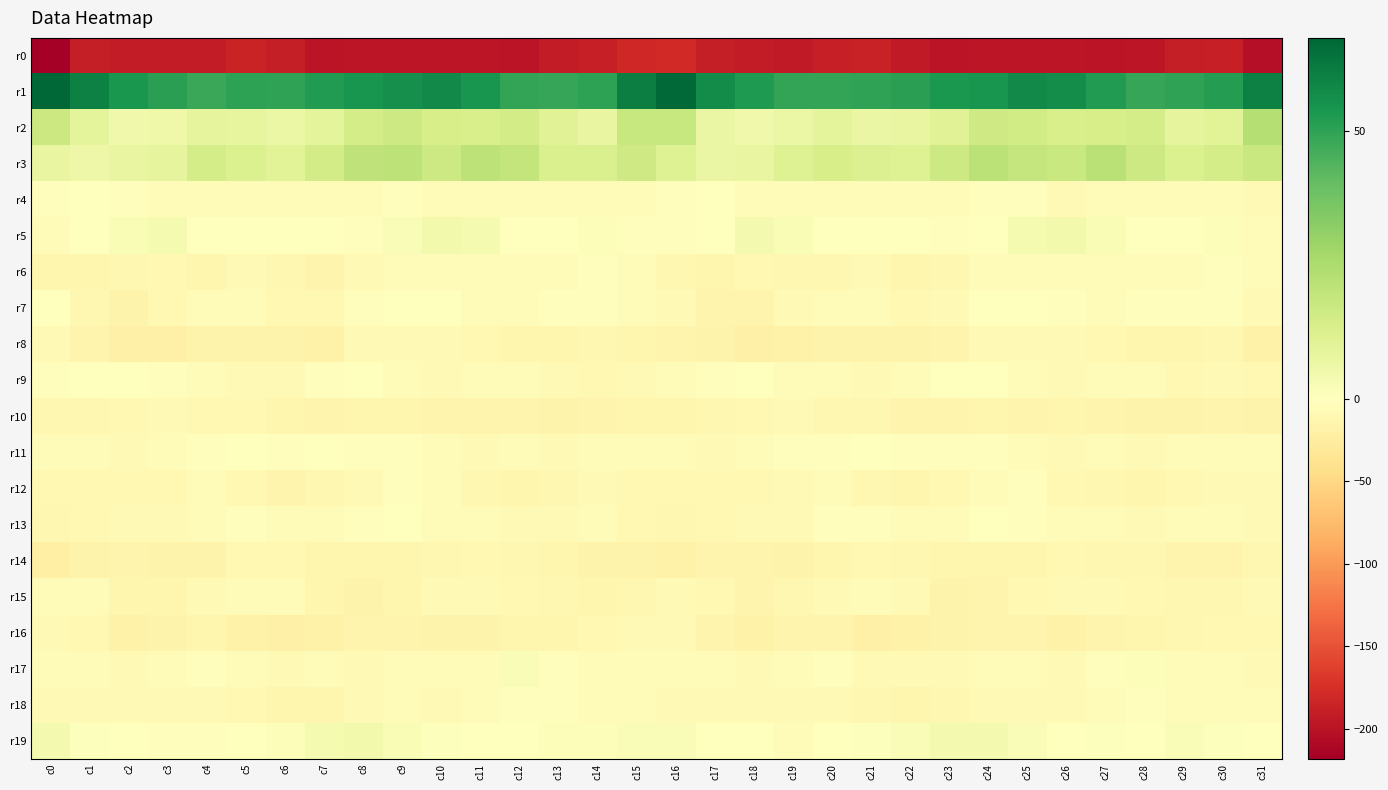

What is the spread (max minus min) of values at c31?

263.7